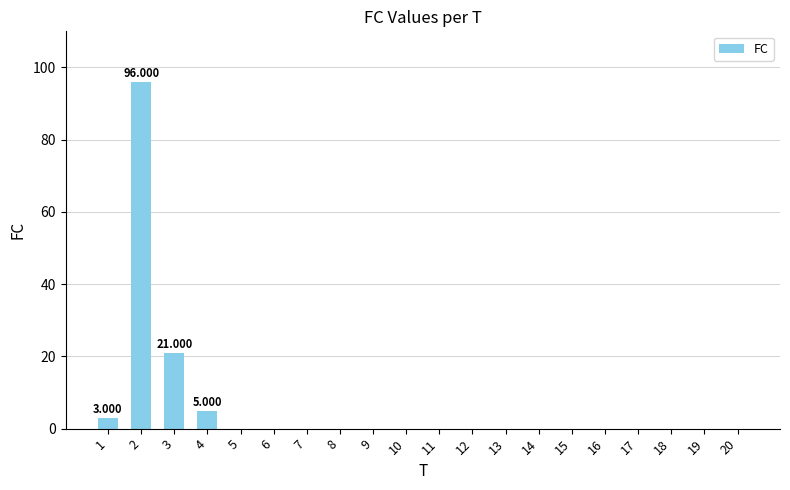

Where is the data nearest to the value 48?

3